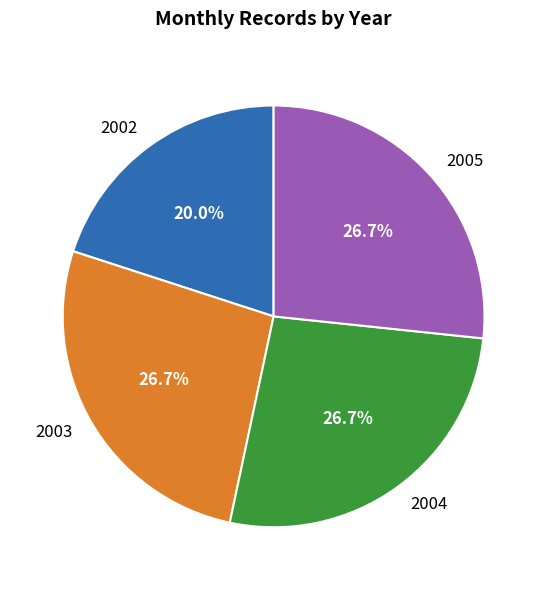

What is the smallest slice in the pie chart?

2002